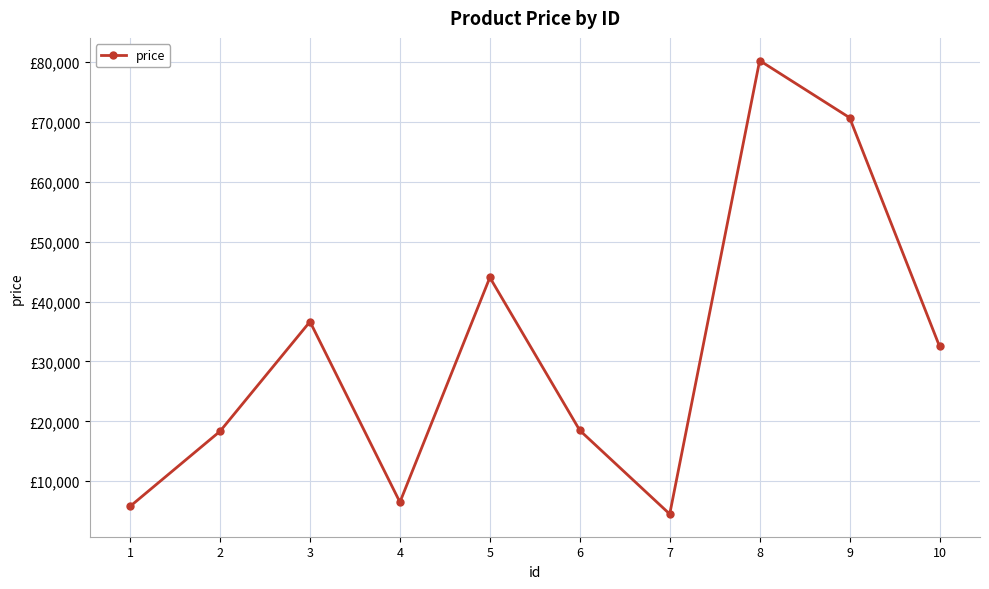

Is this an area chart (filled region under the line)?

No